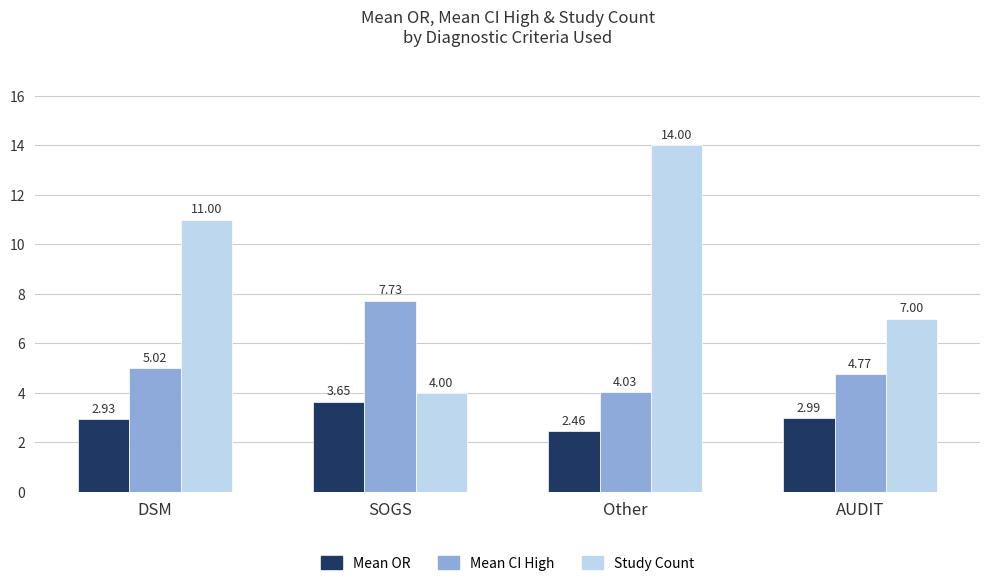

Which series has the widest spread of values?

Study Count